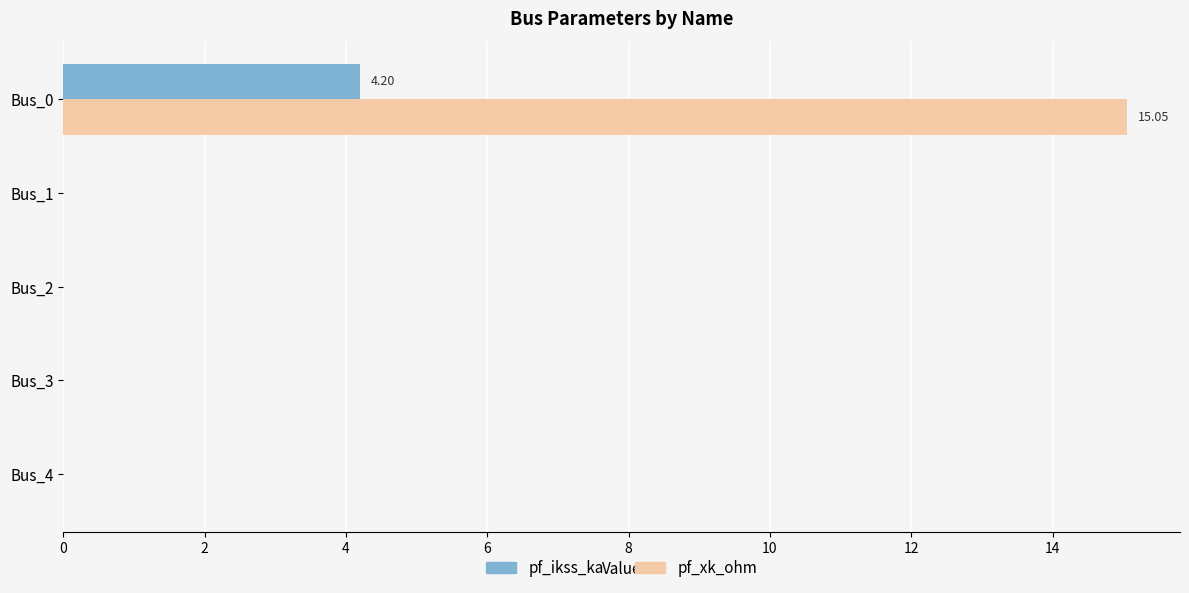

What is the highest value of the pf_xk_ohm series?

15.0